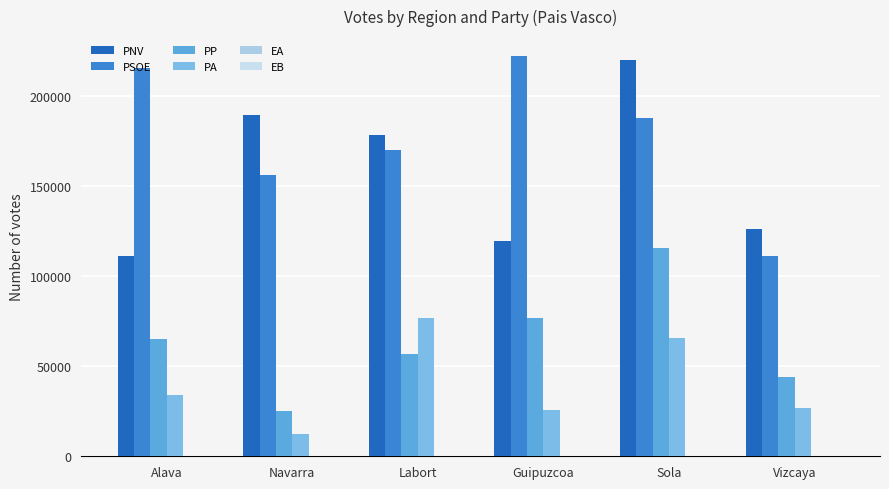

At how many categories does at least one series exceed 181637?

4